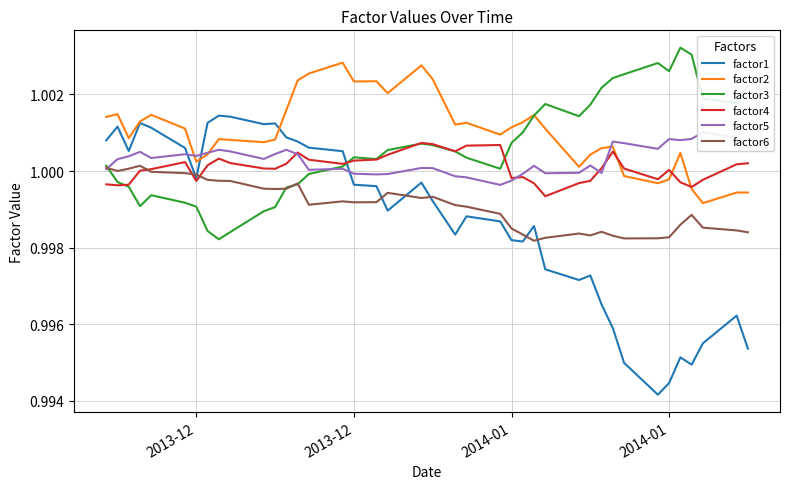

How many distinct data groups are displayed?

6